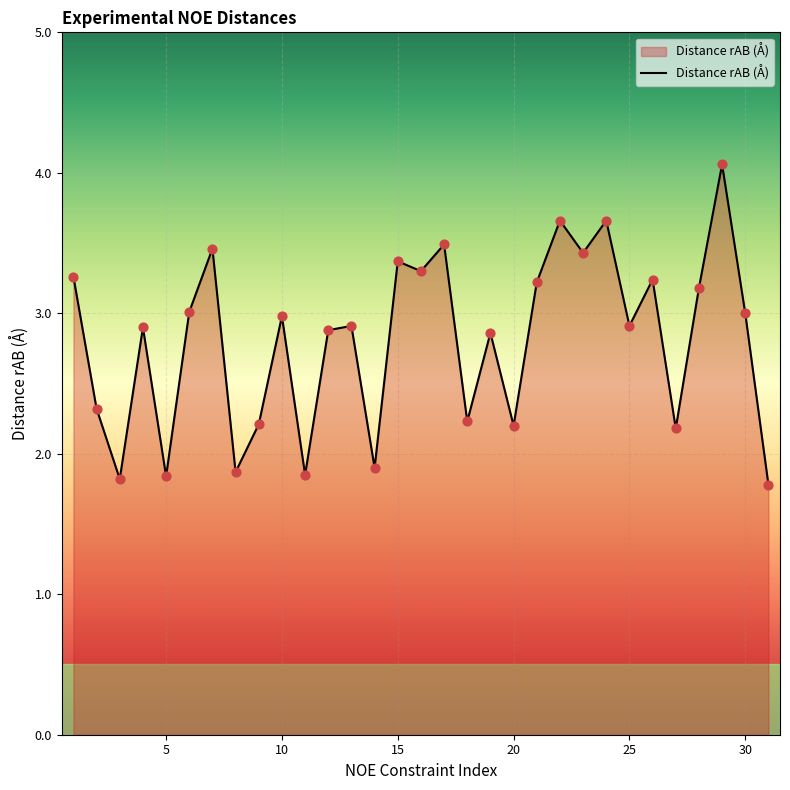

What is the difference between the maximum and minimum values?

2.3